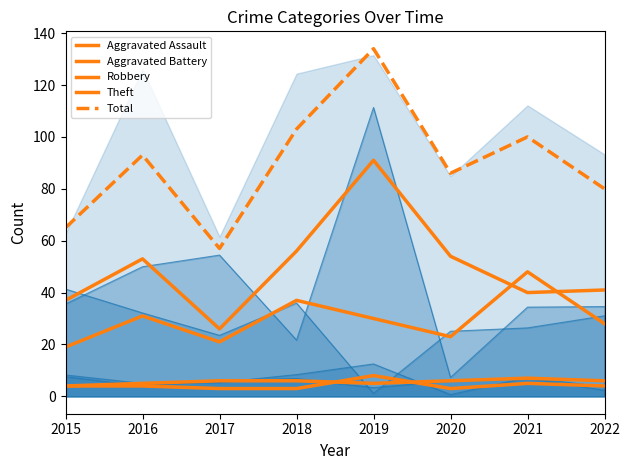

True or false: Aggravated Battery and Robbery intersect in this chart.

False